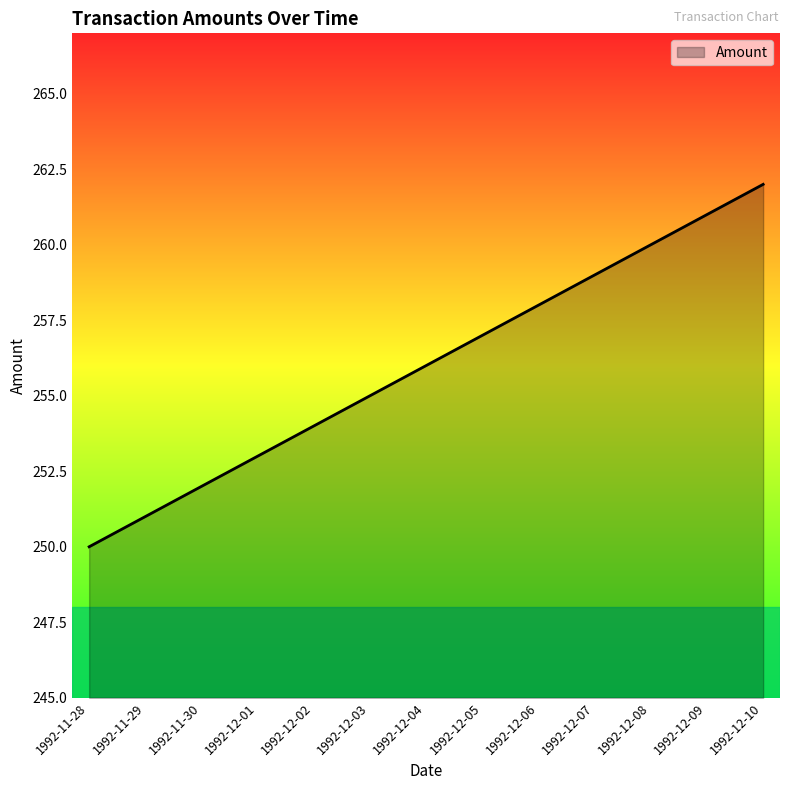

How many categories are shown in the chart?

13